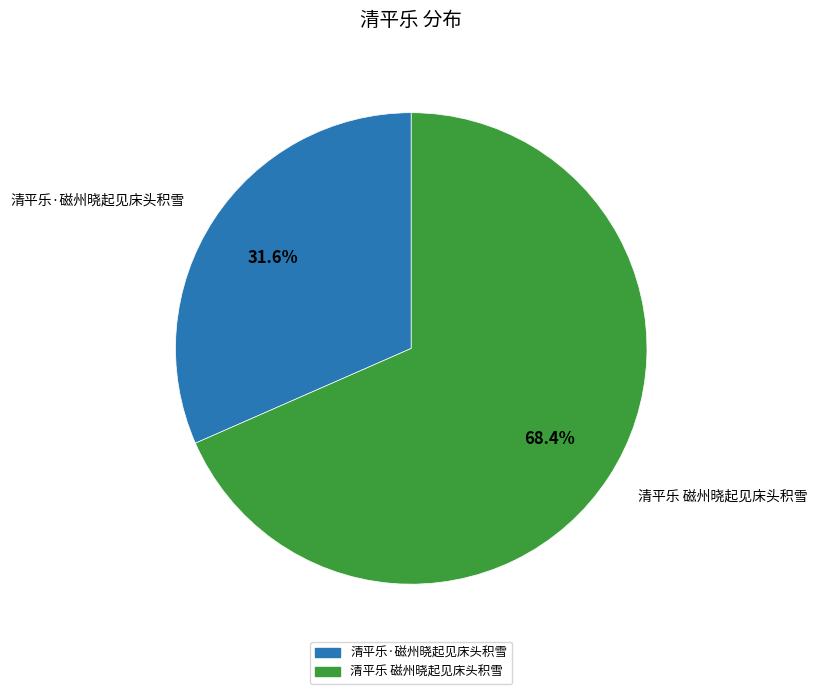

Which category has the smallest portion of the pie?

清平乐·磁州晓起见床头积雪